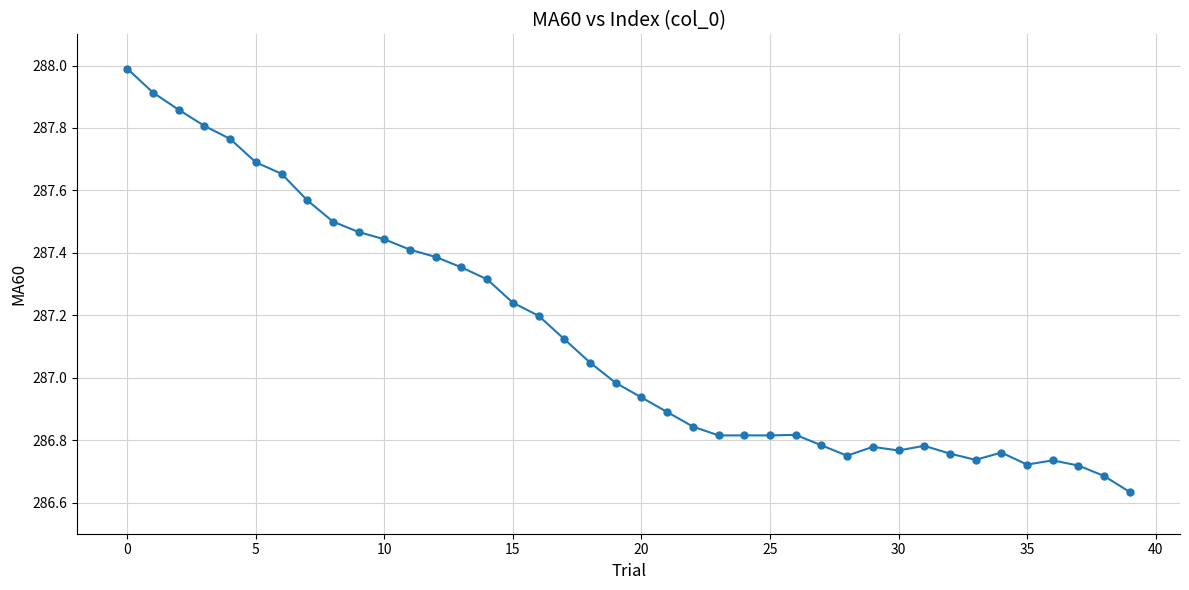

What is the greatest value displayed?

288.0